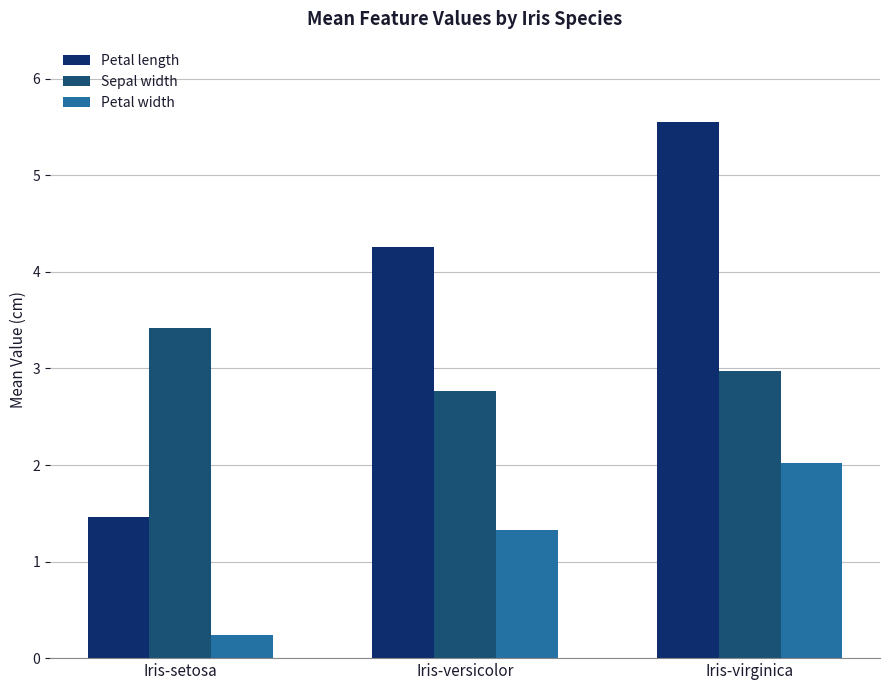

The value of Petal length at Iris-versicolor is 4.3. True or false?

True